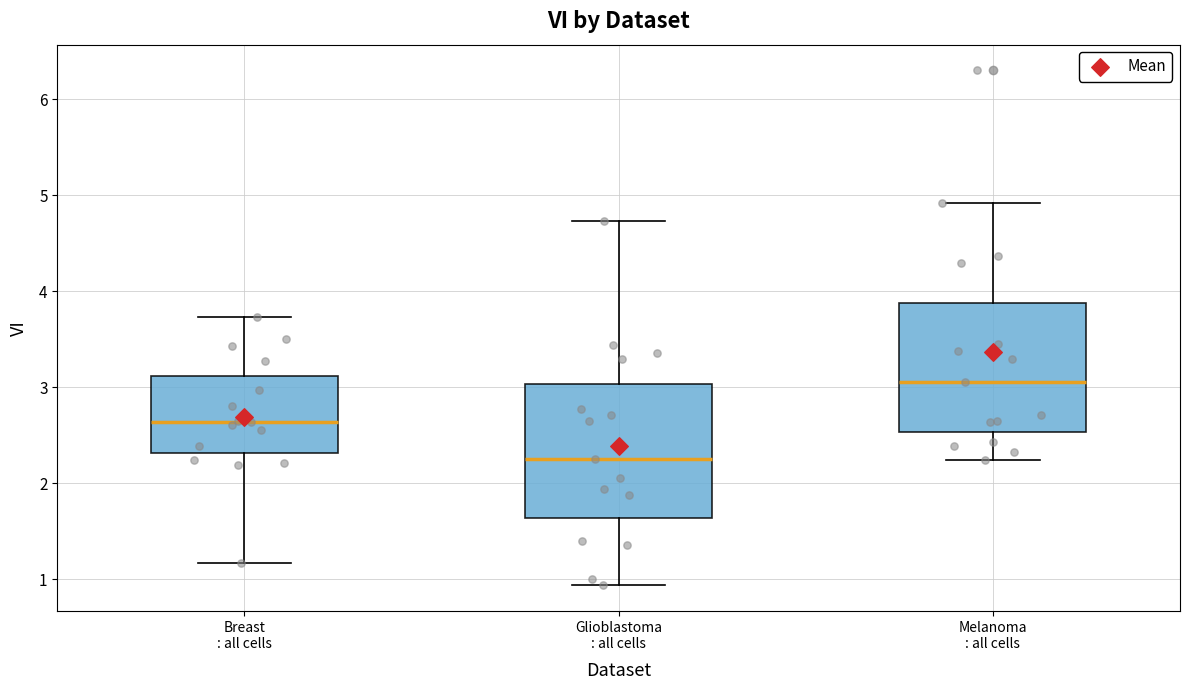

Where does the lower whisker of the box for Melanoma : all cells end on the y-axis? The values are not printed on the chart, so give them approximately, as read against the axis.

2.2